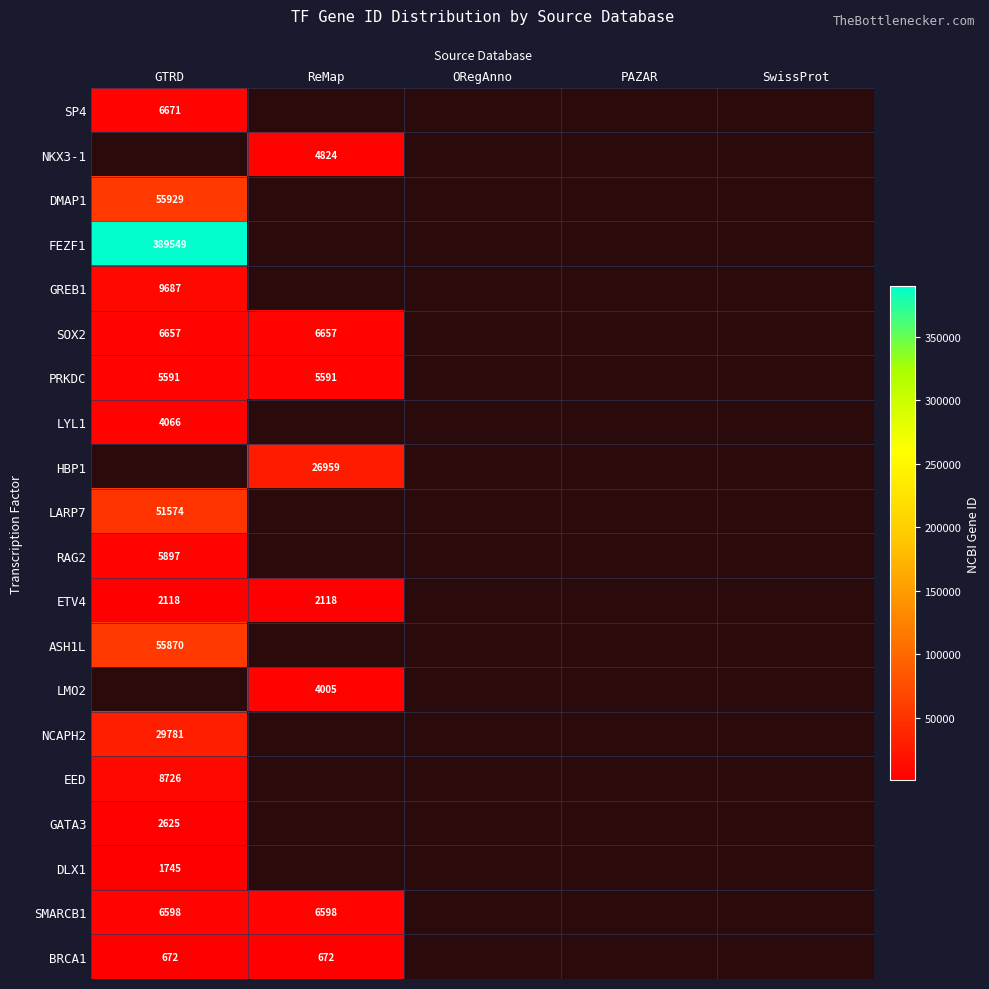

The value of NCAPH2 at GTRD is 11076. True or false?

False